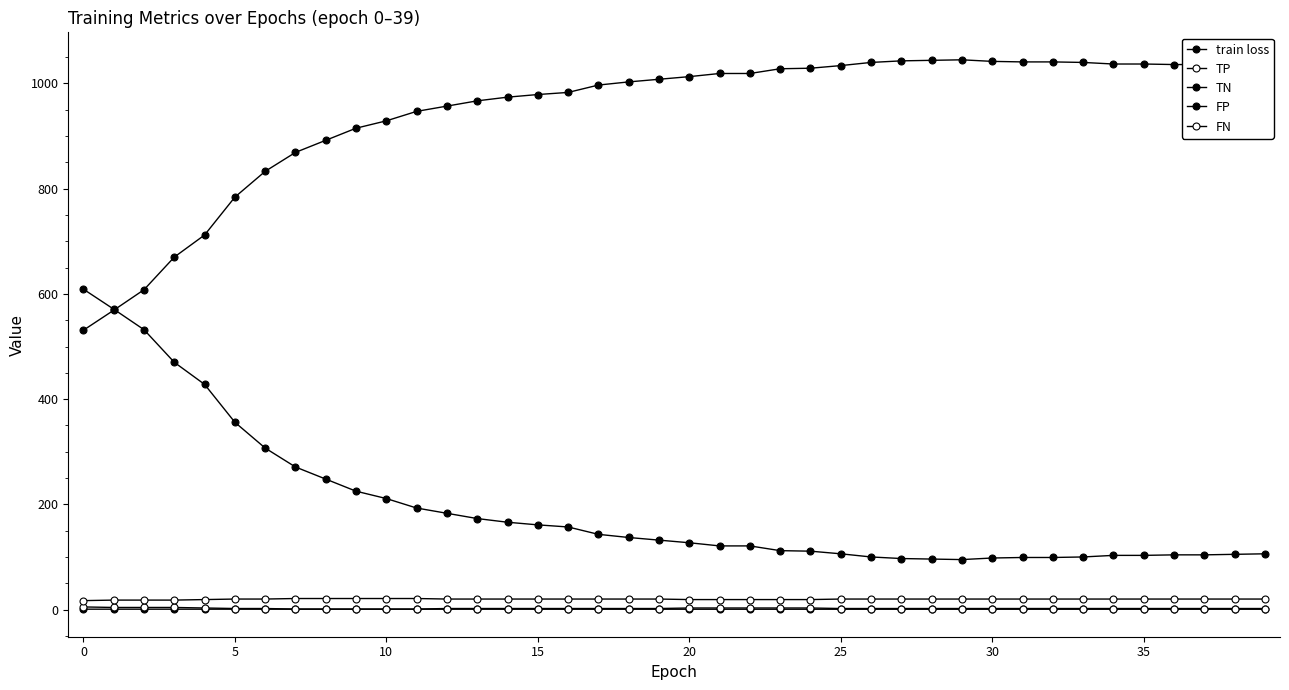

How many series are shown in this chart?

5